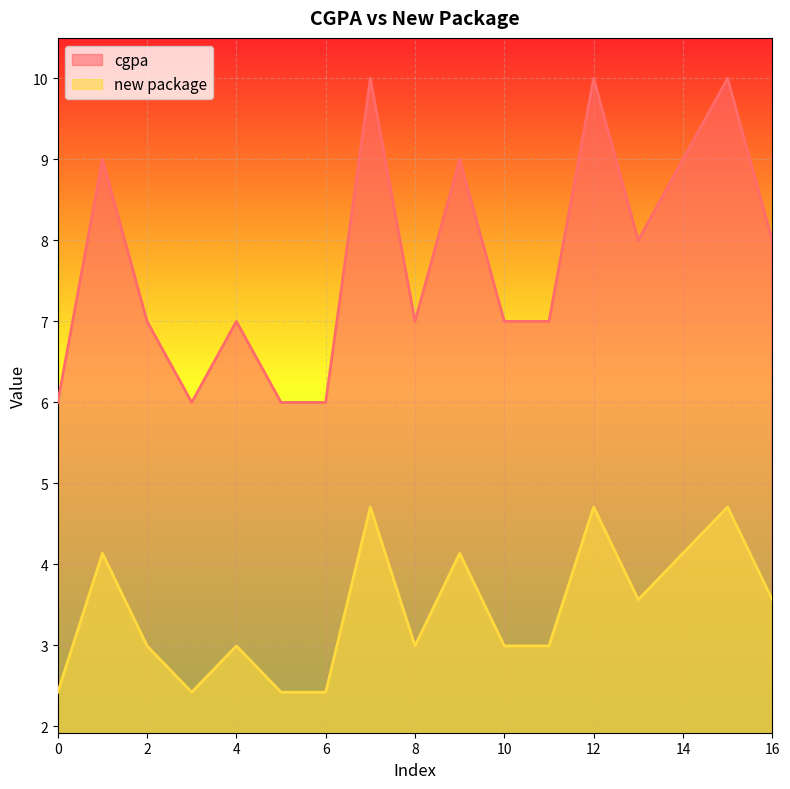

How many interior local peaks does the cgpa series have?

6